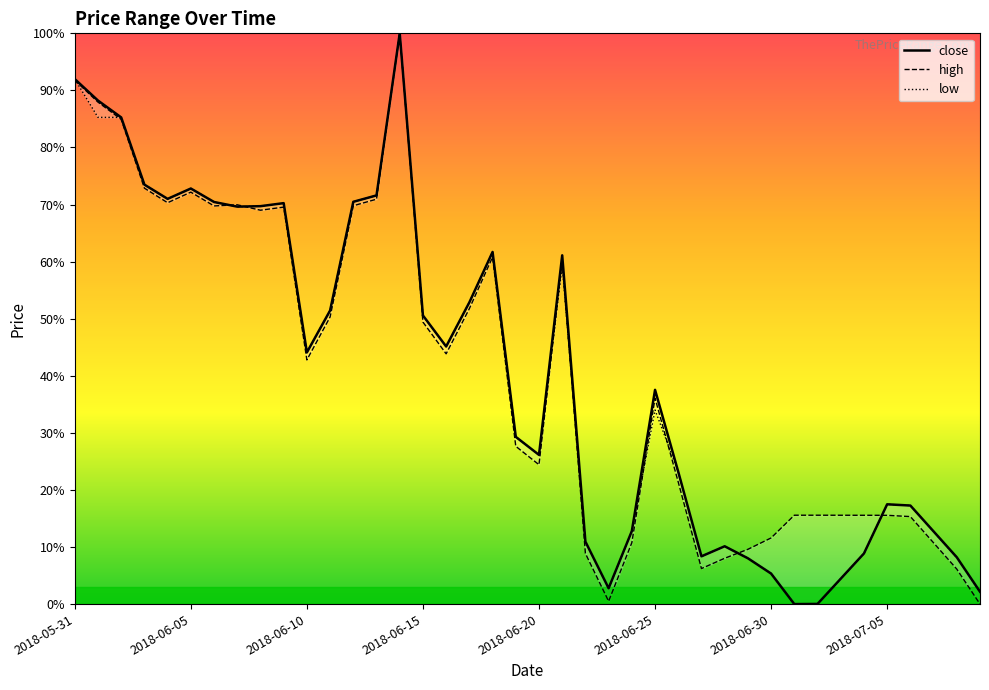

Reading right to left, extract all data points from this chart.

close: 2.2	8.2	12.7	17.3	17.5	8.9	4.4	0.0	0.0	5.3	8.0	10.1	8.4	23.2	37.5	12.8	2.8	10.9	61.1	26.1	29.3	61.7	52.9	45.1	50.6	100.0	71.6	70.5	51.4	44.1	70.2	69.7	69.6	70.4	72.8	71.0	73.5	85.3	88.2	92.0
high: 0.0	6.1	10.7	15.3	15.6	15.6	15.6	15.6	15.6	11.6	9.6	8.0	6.2	21.4	36.1	10.8	0.5	8.9	60.2	24.4	27.6	60.8	51.8	43.8	49.4	100.0	70.9	69.8	50.3	42.8	69.6	69.0	70.0	69.8	72.2	70.3	72.9	84.9	87.9	91.8
low: 2.1	8.2	12.7	17.3	17.5	8.9	4.4	0.0	0.0	5.3	8.0	10.1	8.4	23.2	34.0	12.8	2.8	10.9	59.3	26.1	29.3	61.7	52.9	45.1	50.6	100.0	71.6	70.5	51.4	44.1	70.2	69.7	69.6	70.4	72.8	71.0	73.5	85.3	85.3	92.0